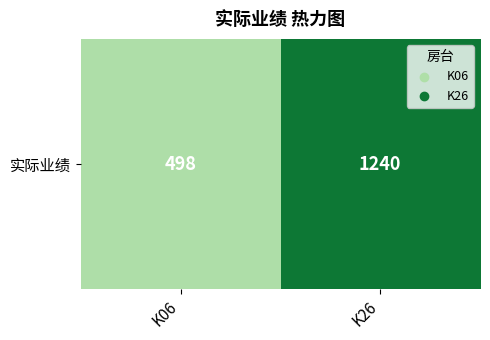

The value at K06 is 763. True or false?

False